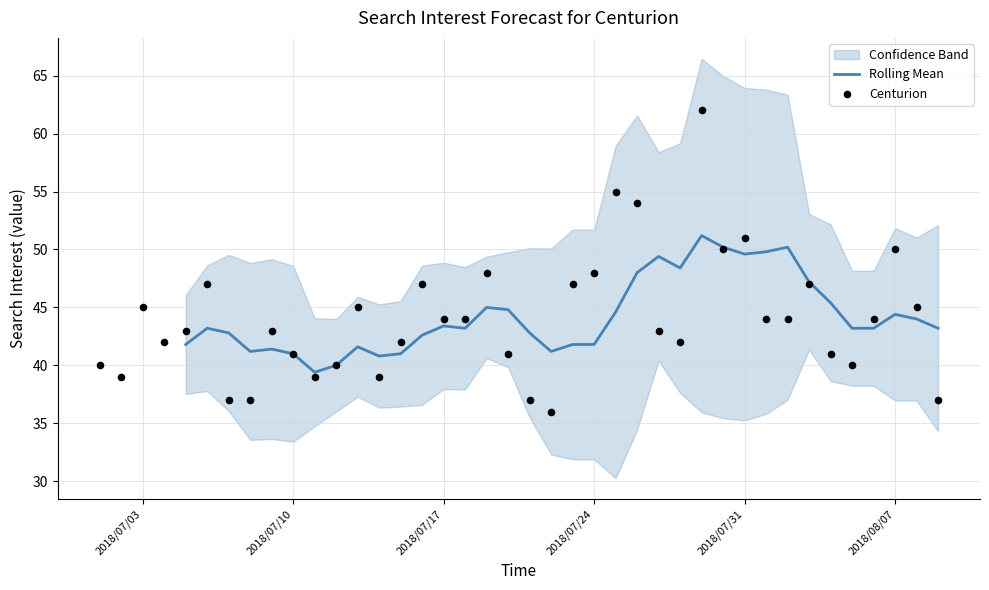

What is the change in value from 2018/07/11 to 2018/08/02?

+5